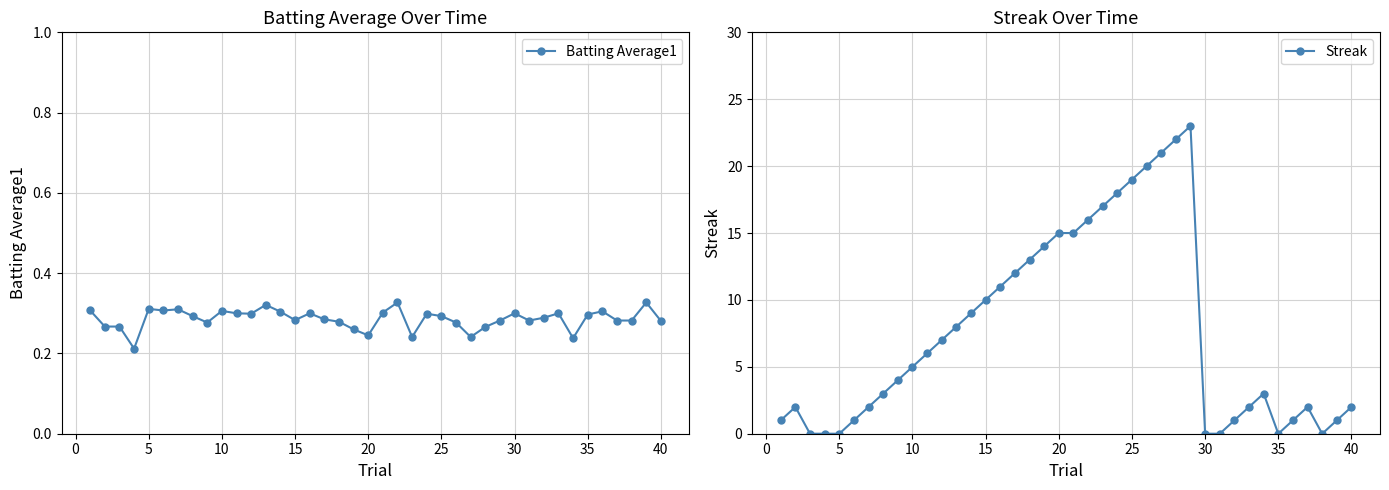

True or false: Batting Average1 has more than 1 interior local peaks.

True